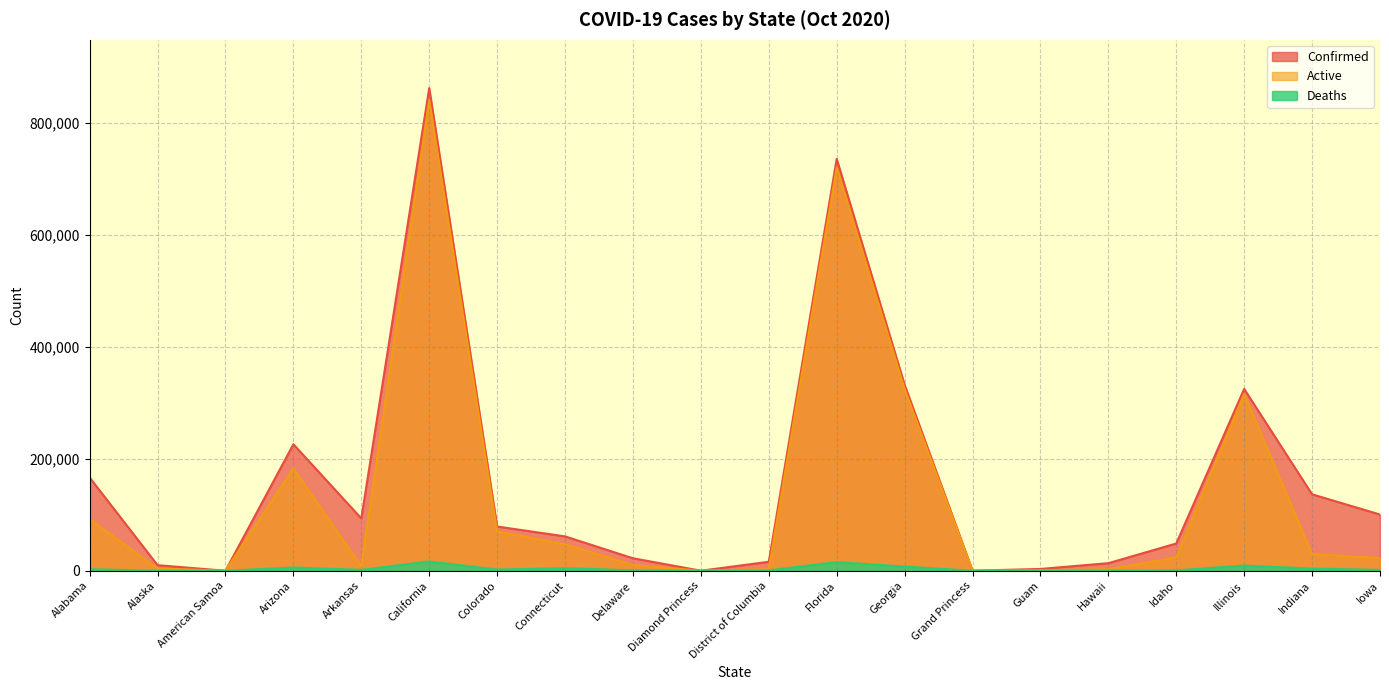

Reading left to right, what are all the values shown in this chart?

Confirmed: Alabama=166514	Alaska=9929	American Samoa=0	Arizona=226050	Arkansas=93487	California=862627	Colorado=79037	Connecticut=61377	Delaware=22289	Diamond Princess=49	District of Columbia=16022	Florida=736024	Georgia=332311	Grand Princess=103	Guam=3170	Hawaii=13514	Idaho=48663	Illinois=324918	Indiana=136555	Iowa=100453
Active: Alabama=92171	Alaska=4015	American Samoa=0	Arizona=183004	Arkansas=7846	California=841327	Colorado=70062	Connecticut=47323	Delaware=10140	Diamond Princess=49	District of Columbia=2846	Florida=720612	Georgia=324882	Grand Princess=100	Guam=921	Hawaii=2595	Idaho=23849	Illinois=315675	Indiana=29991	Iowa=22361
Deaths: Alabama=2665	Alaska=61	American Samoa=0	Arizona=5759	Arkansas=1586	California=16498	Colorado=2116	Connecticut=4532	Delaware=676	Diamond Princess=0	District of Columbia=637	Florida=15412	Georgia=7429	Grand Princess=3	Guam=60	Hawaii=169	Idaho=510	Illinois=9243	Indiana=3875	Iowa=1481